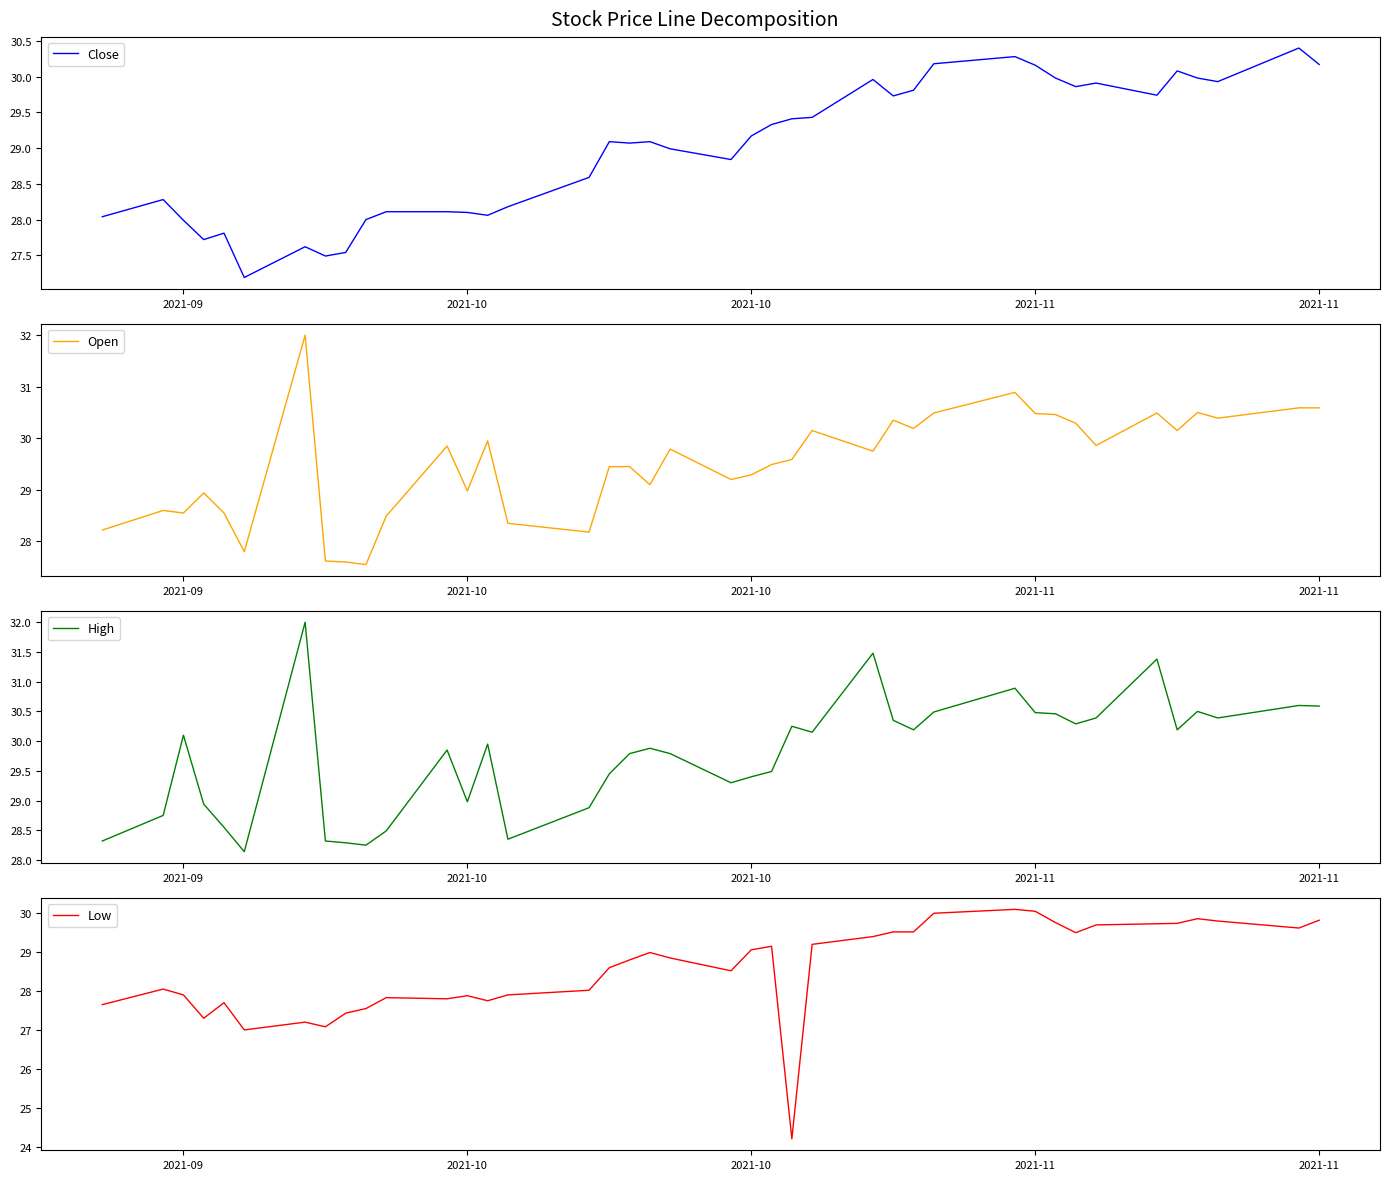

Reading left to right, what are all the values shown in this chart?

Close: 28.0	28.3	28.0	27.7	27.8	27.2	27.6	27.5	27.5	28.0	28.1	28.1	28.1	28.1	28.2	28.6	29.1	29.1	29.1	29.0	28.8	29.2	29.3	29.4	29.4	30.0	29.7	29.8	30.2	30.3	30.2	30.0	29.9	29.9	29.7	30.1	30.0	29.9	30.4	30.2
Open: 28.2	28.6	28.6	28.9	28.6	27.8	32.0	27.6	27.6	27.6	28.5	29.9	29.0	29.9	28.4	28.2	29.4	29.4	29.1	29.8	29.2	29.3	29.5	29.6	30.1	29.8	30.4	30.2	30.5	30.9	30.5	30.5	30.3	29.9	30.5	30.1	30.5	30.4	30.6	30.6
High: 28.3	28.8	30.1	28.9	28.6	28.1	32.0	28.3	28.3	28.2	28.5	29.9	29.0	29.9	28.4	28.9	29.4	29.8	29.9	29.8	29.3	29.4	29.5	30.2	30.1	31.5	30.4	30.2	30.5	30.9	30.5	30.5	30.3	30.4	31.4	30.2	30.5	30.4	30.6	30.6
Low: 27.6	28.1	27.9	27.3	27.7	27.0	27.2	27.1	27.4	27.6	27.8	27.8	27.9	27.8	27.9	28.0	28.6	28.8	29.0	28.9	28.5	29.1	29.1	24.2	29.2	29.4	29.5	29.5	30.0	30.1	30.1	29.8	29.5	29.7	29.7	29.7	29.9	29.8	29.6	29.8